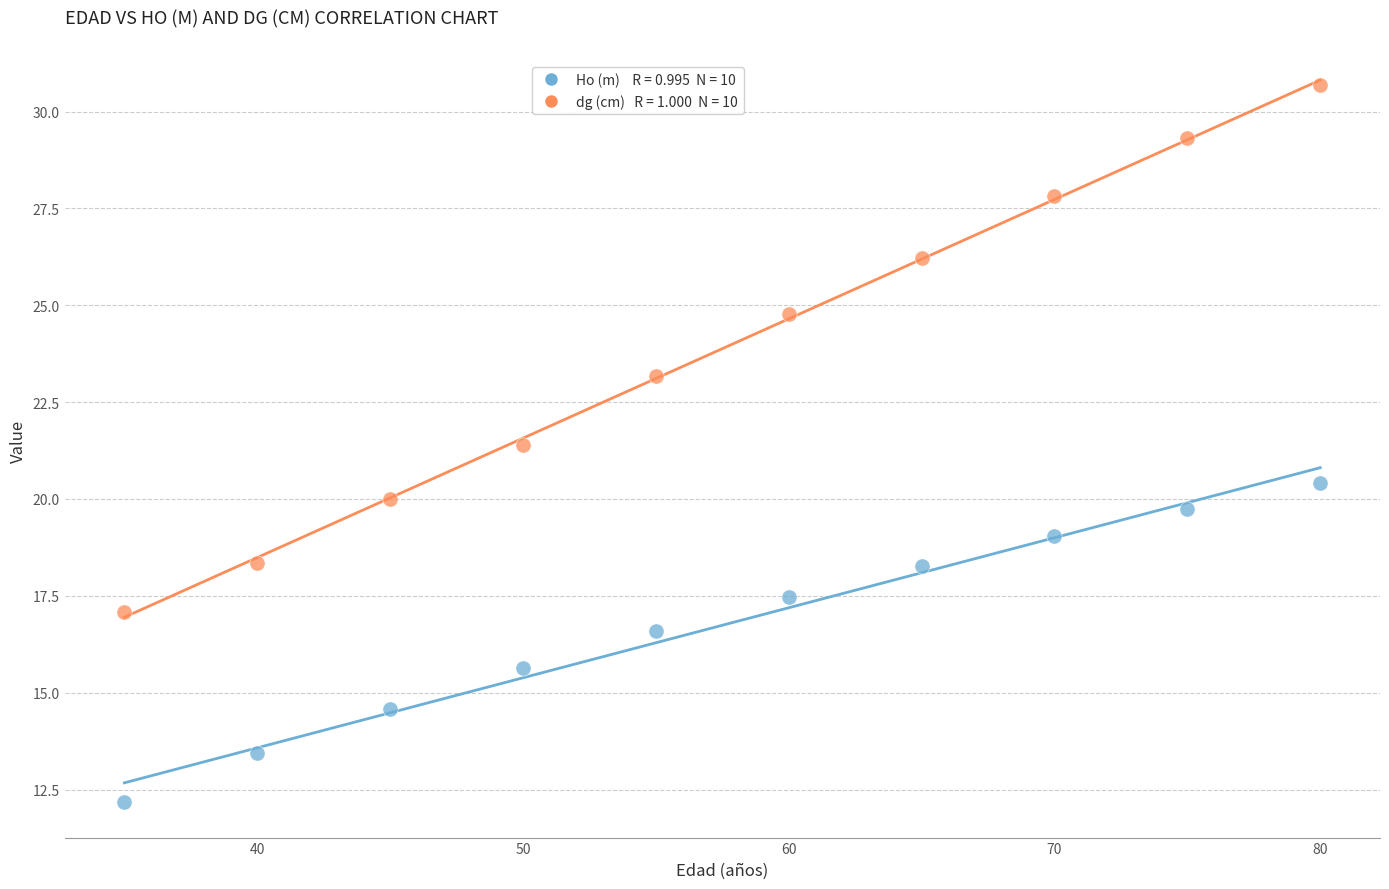

Across all data points, what is the range of X values (max minus min)?

45.0